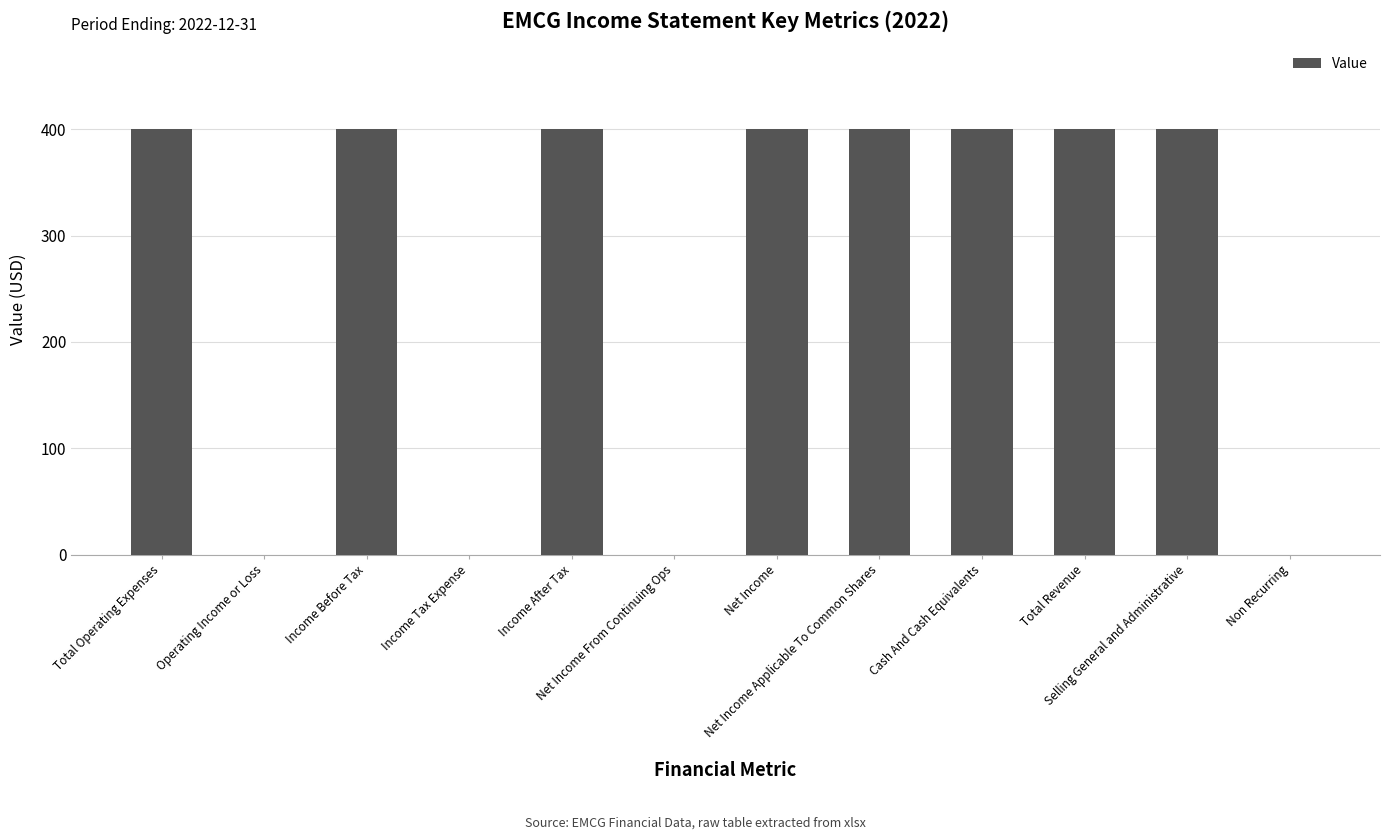

Reading left to right, what are all the values shown in this chart?

400	0	400	0	400	0	400	400	400	400	400	0